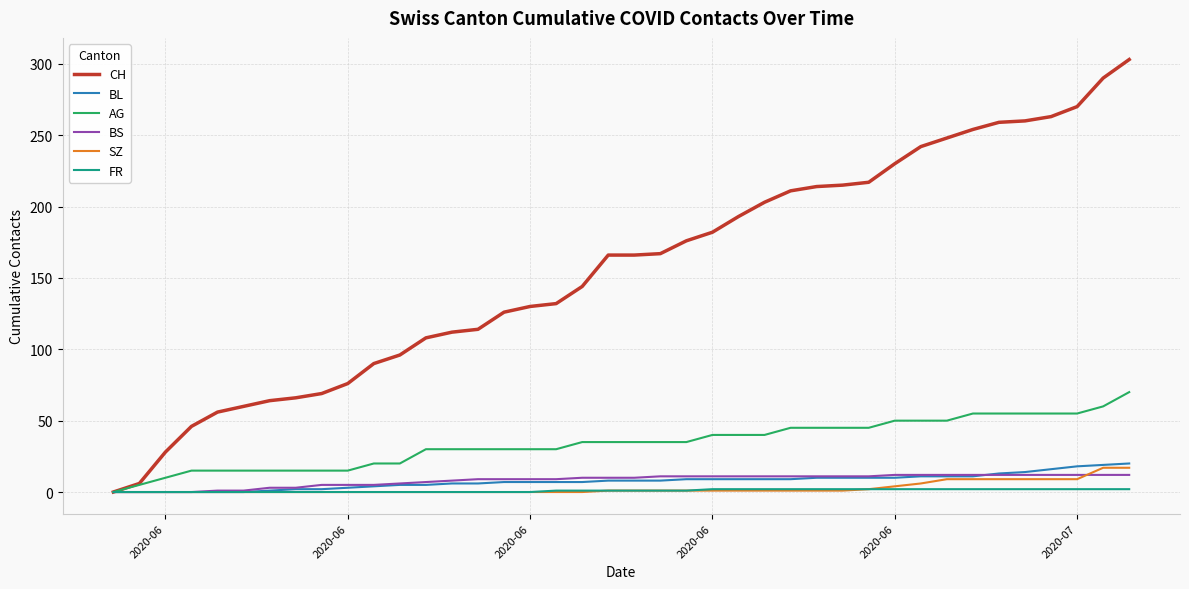

Which series has the largest total across all categories?

CH